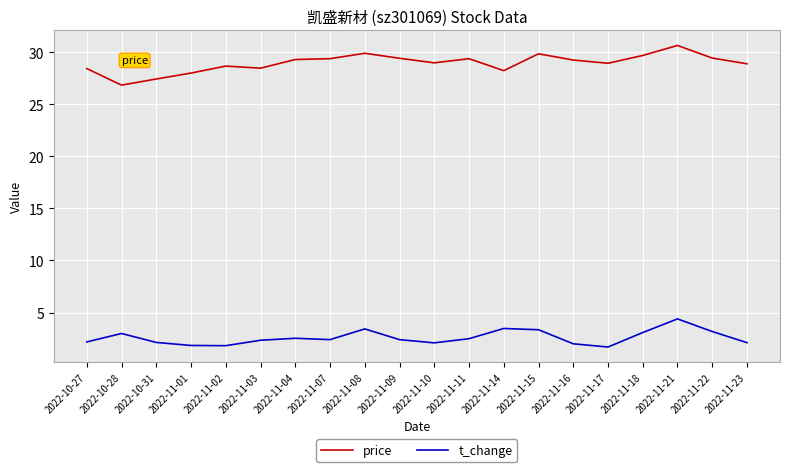

In price, how many points are higher than both neighbors (excluding endpoints)?

5